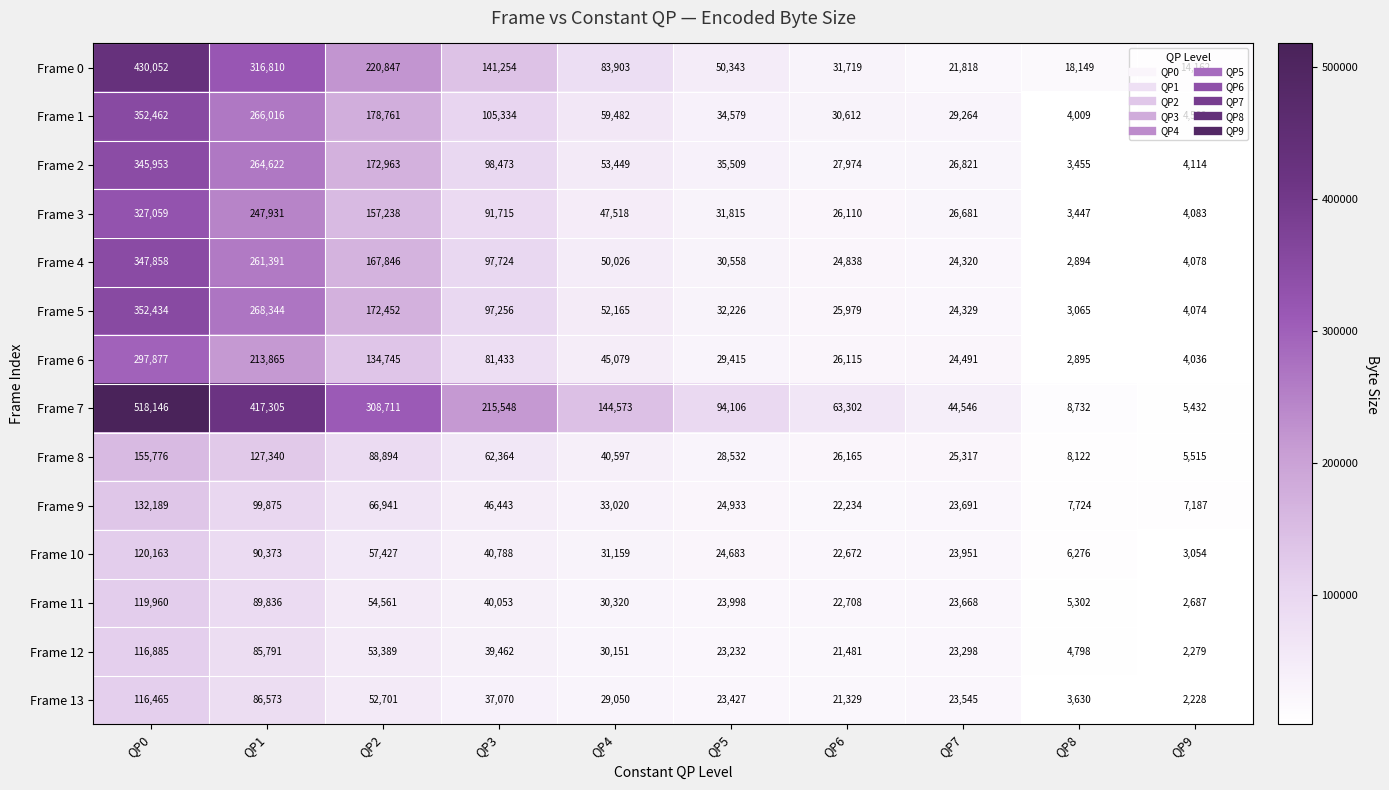

Is it true that Frame 9 equals 9731 at QP9?

False